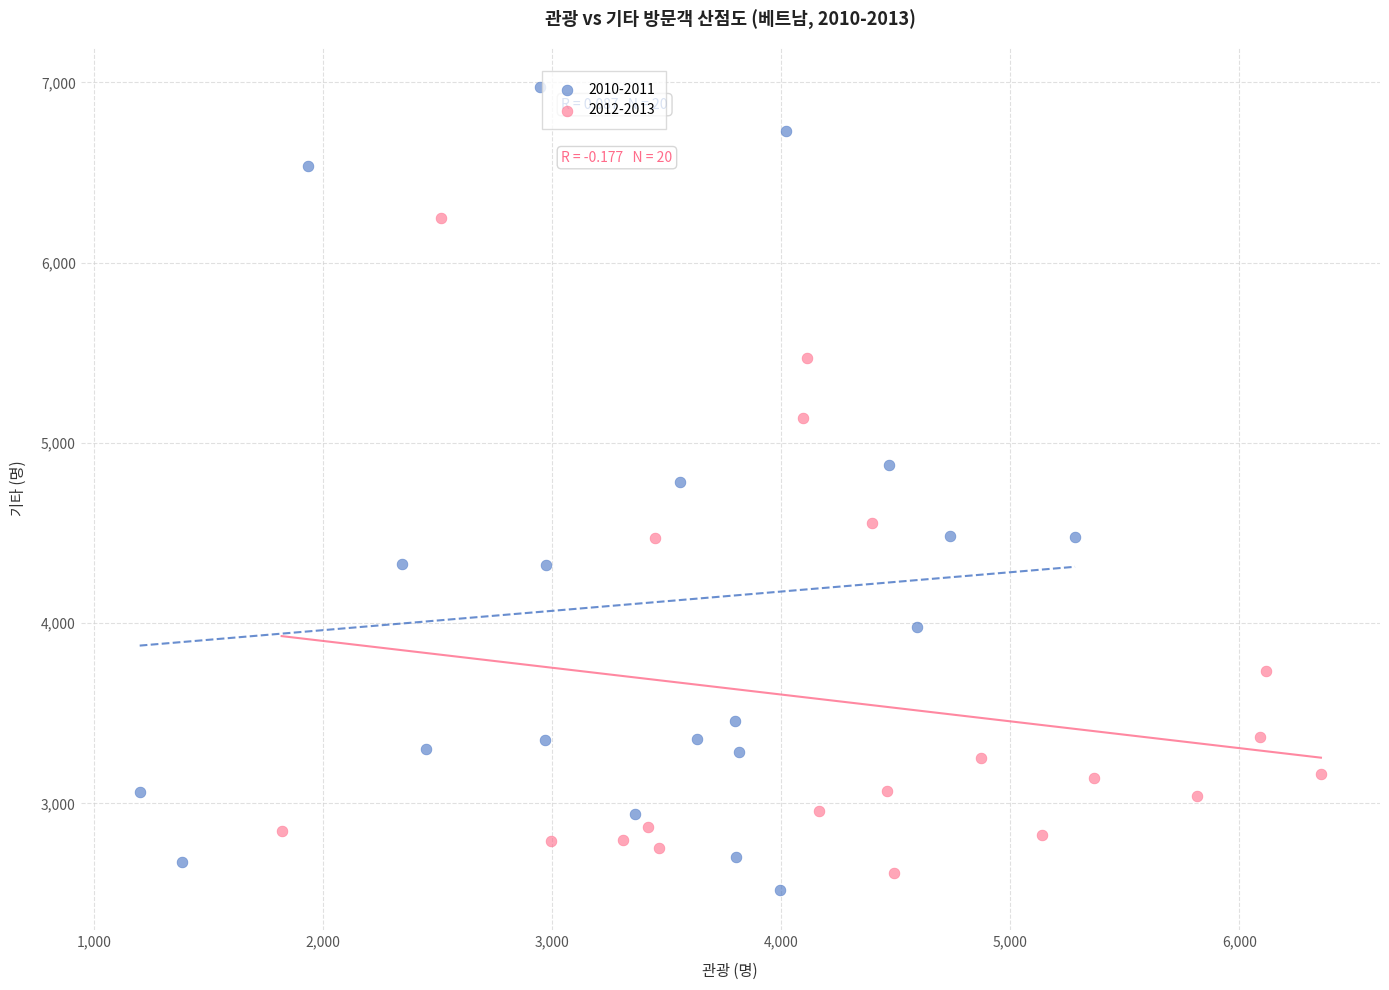

Which series reaches the maximum Y coordinate?

2010-2011